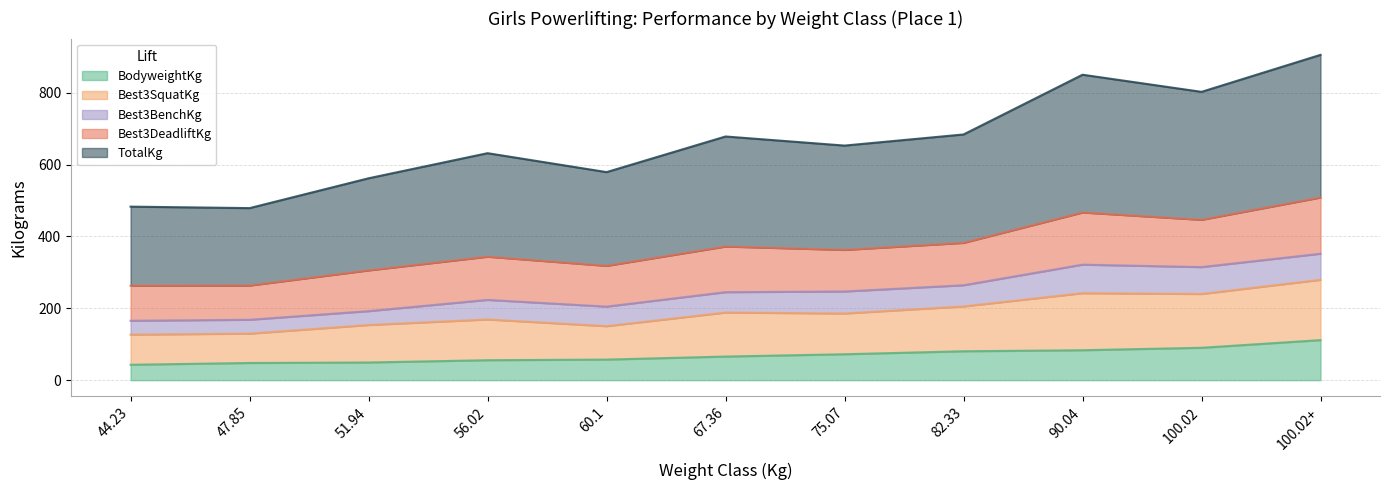

What is the difference between the highest and lowest values at 47.85?

430.9